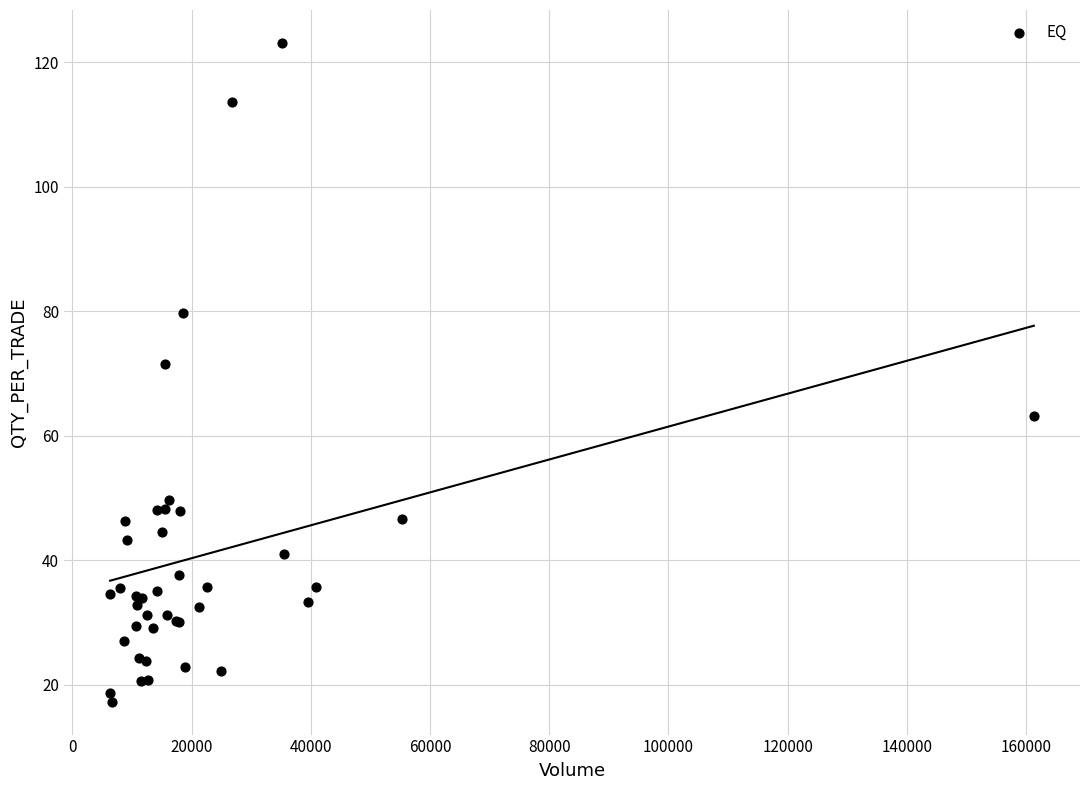

What Y value in the scatter plot is closest to 70?

71.5